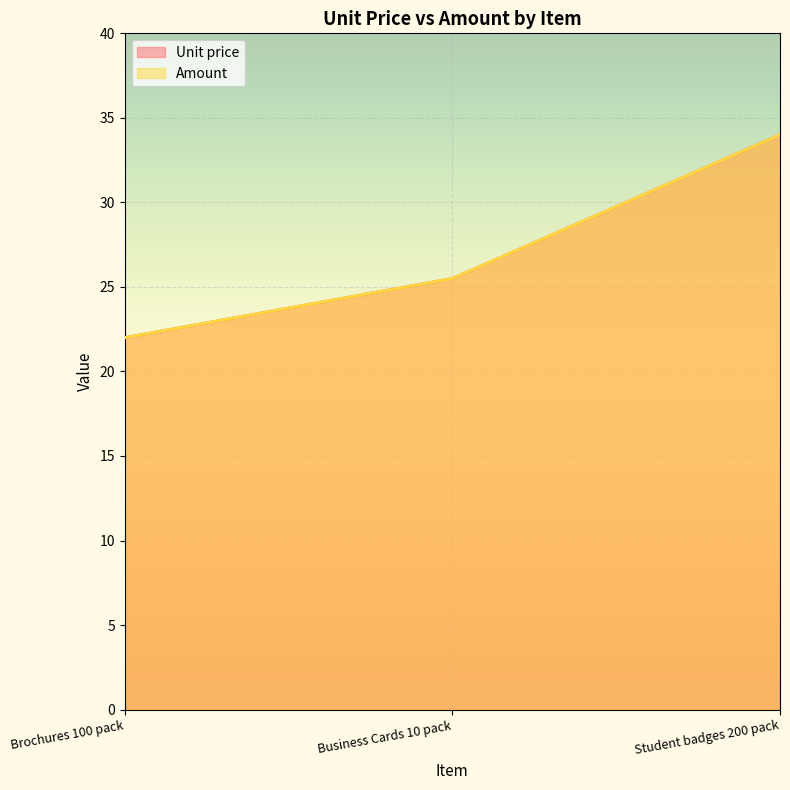

Which series has the largest total across all categories?

Unit price